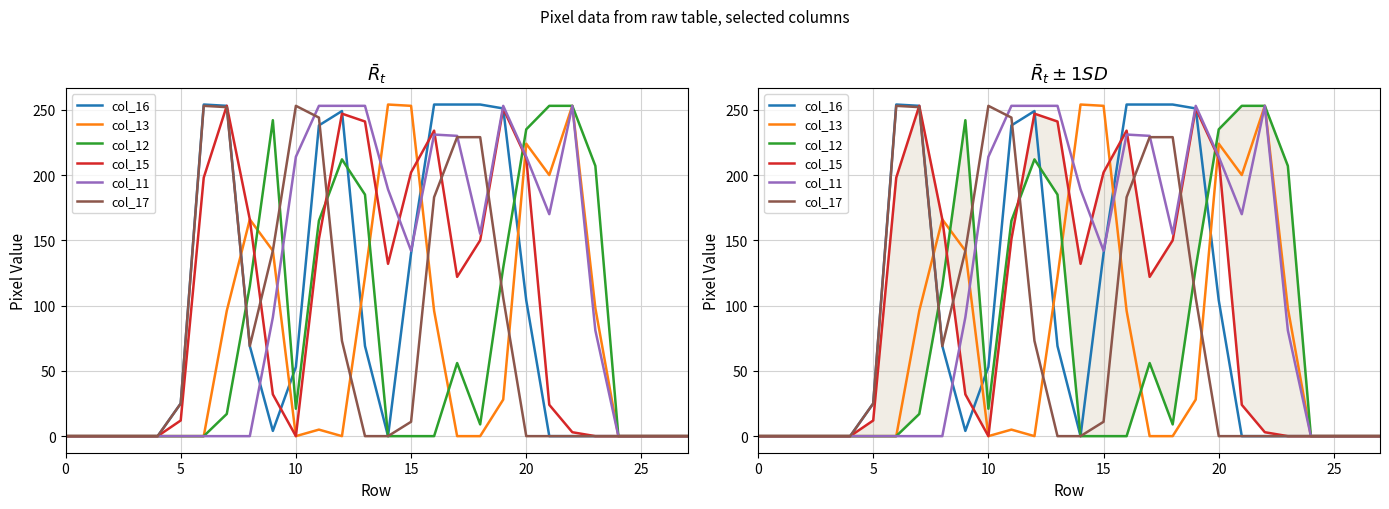

The col_12 series shows 9 at 18. True or false?

True